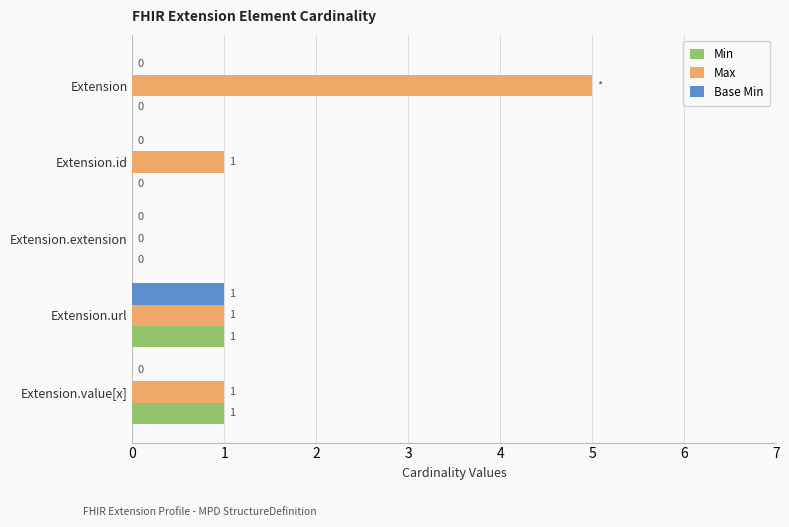

What are all the series names shown in the legend?

Min, Max, Base Min